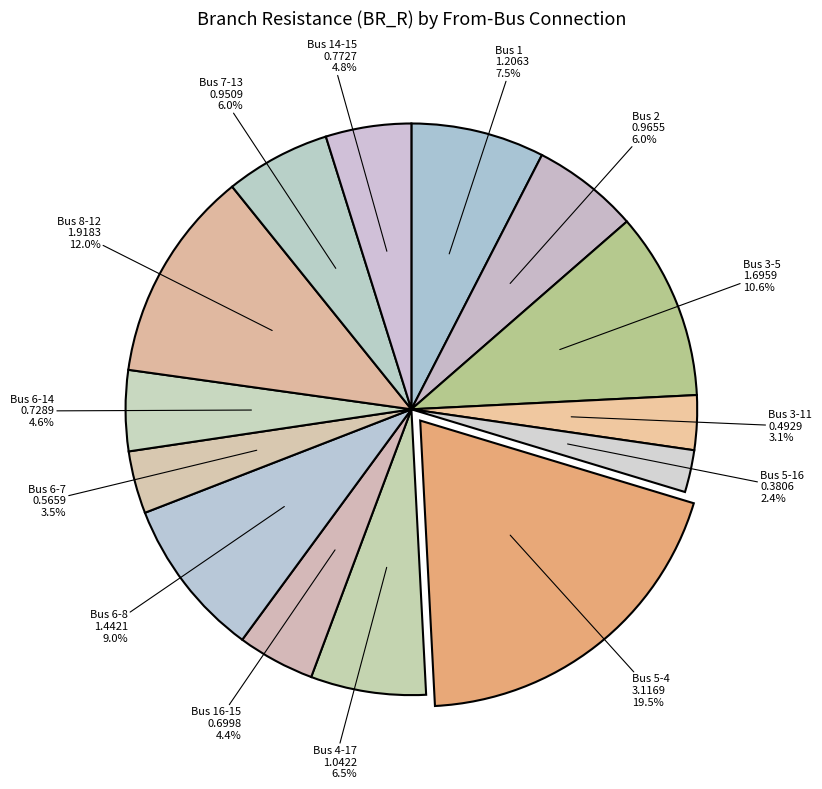

How many slices are in this pie chart?

14